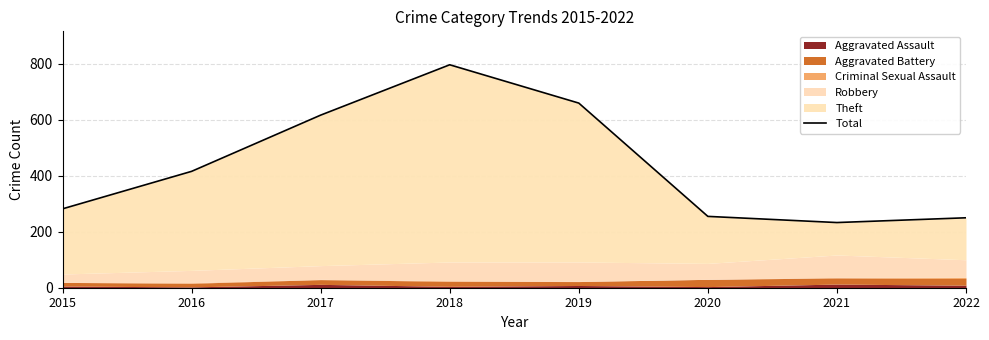

Rank the categories by value from highest to lowest.

2018, 2019, 2017, 2016, 2015, 2020, 2022, 2021